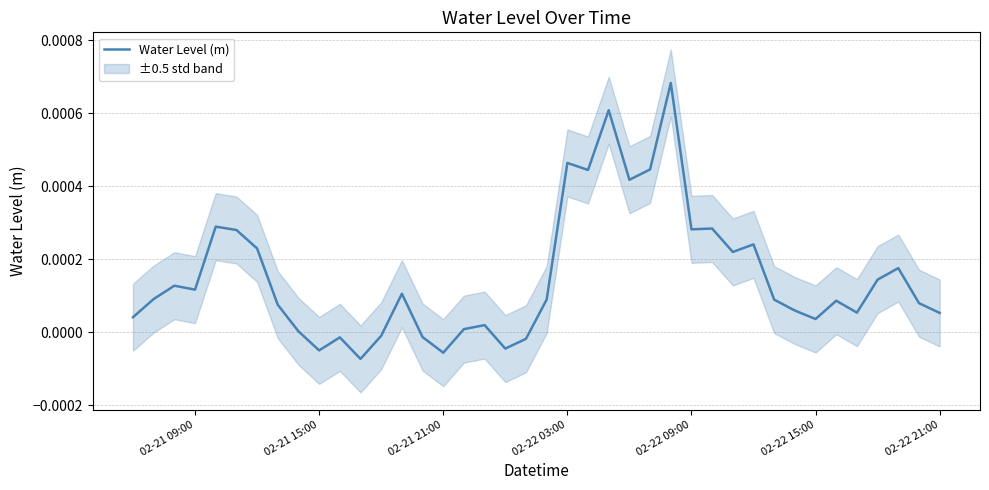

How many data points does each series have?

40